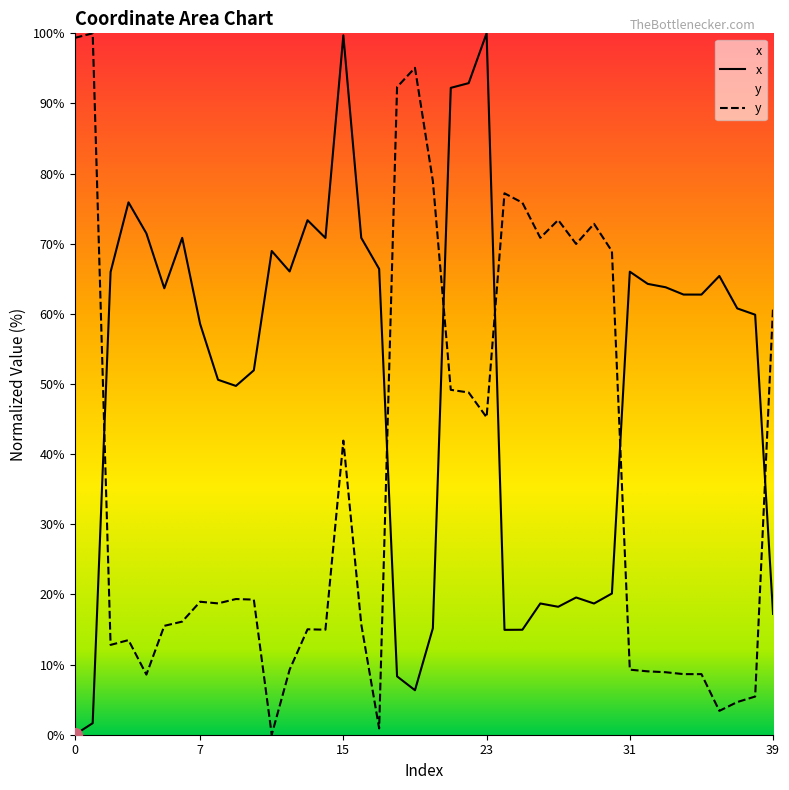

The y series shows 78.9 at 20. True or false?

True